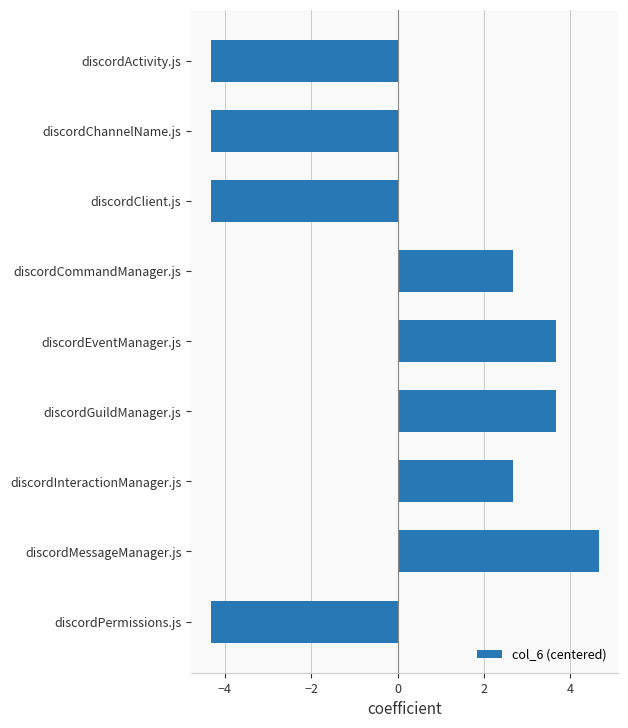

Reading top to bottom, what are all the values shown in this chart?

discordActivity.js=-4.3	discordChannelName.js=-4.3	discordClient.js=-4.3	discordCommandManager.js=2.7	discordEventManager.js=3.7	discordGuildManager.js=3.7	discordInteractionManager.js=2.7	discordMessageManager.js=4.7	discordPermissions.js=-4.3